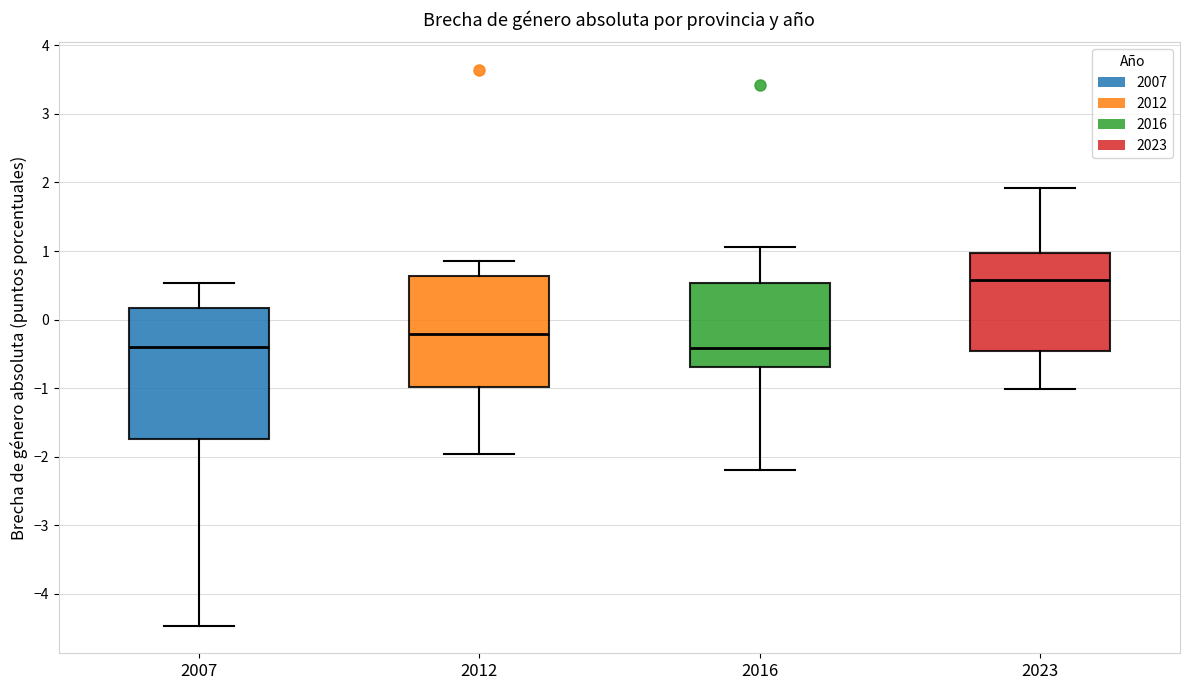

Reading left to right, read every box against the y-axis: the position of its median line, the range the box covers, and the ends of its whiskers. The values are not printed on the chart, so give them approximately, as read against the axis.

2007: median -0.4, box -1.7 to 0.2, whiskers -4.5 to 0.5
2012: median -0.2, box -1.0 to 0.6, whiskers -2.0 to 0.9
2016: median -0.4, box -0.7 to 0.5, whiskers -2.2 to 1.1
2023: median 0.6, box -0.5 to 1.0, whiskers -1.0 to 1.9